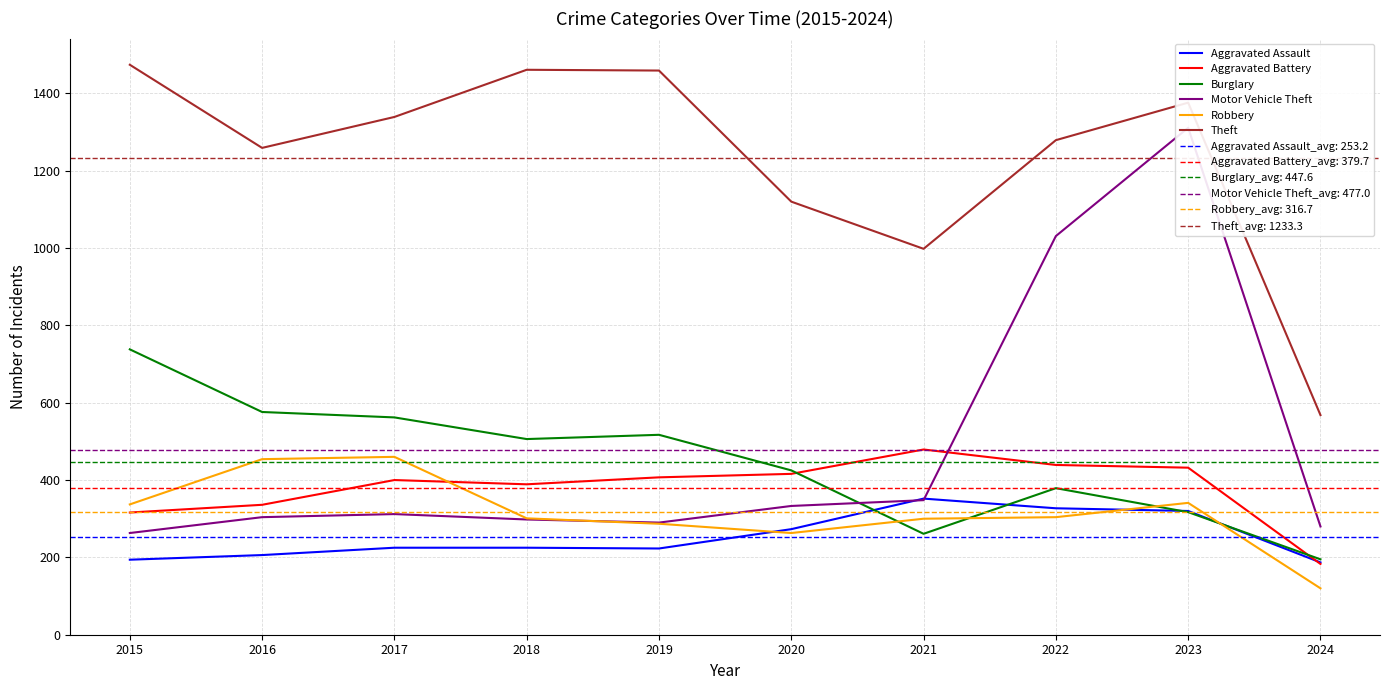

How many values in the Theft series are below 1339?

5